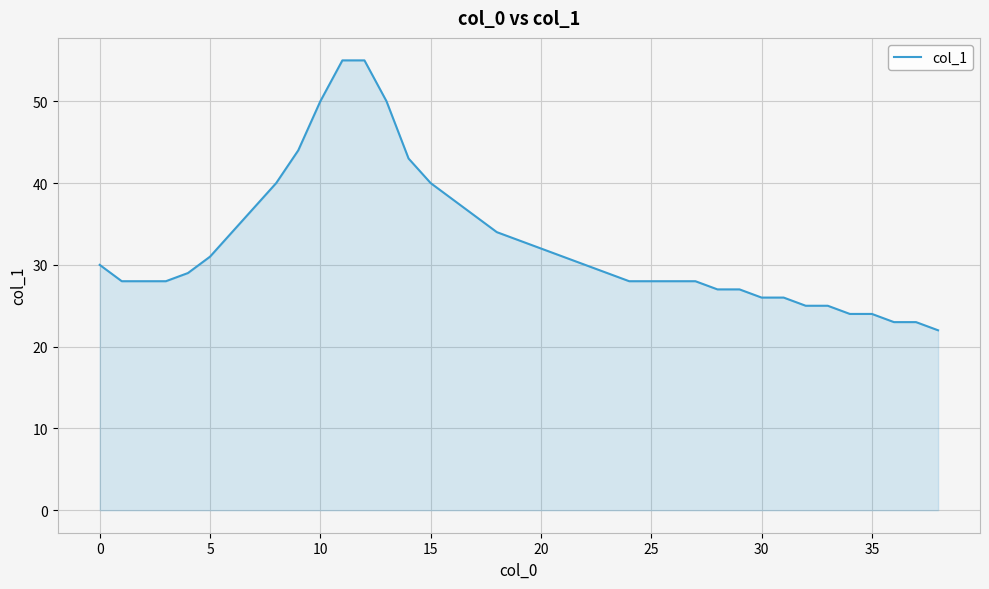

What is the difference between the maximum and minimum values?

33